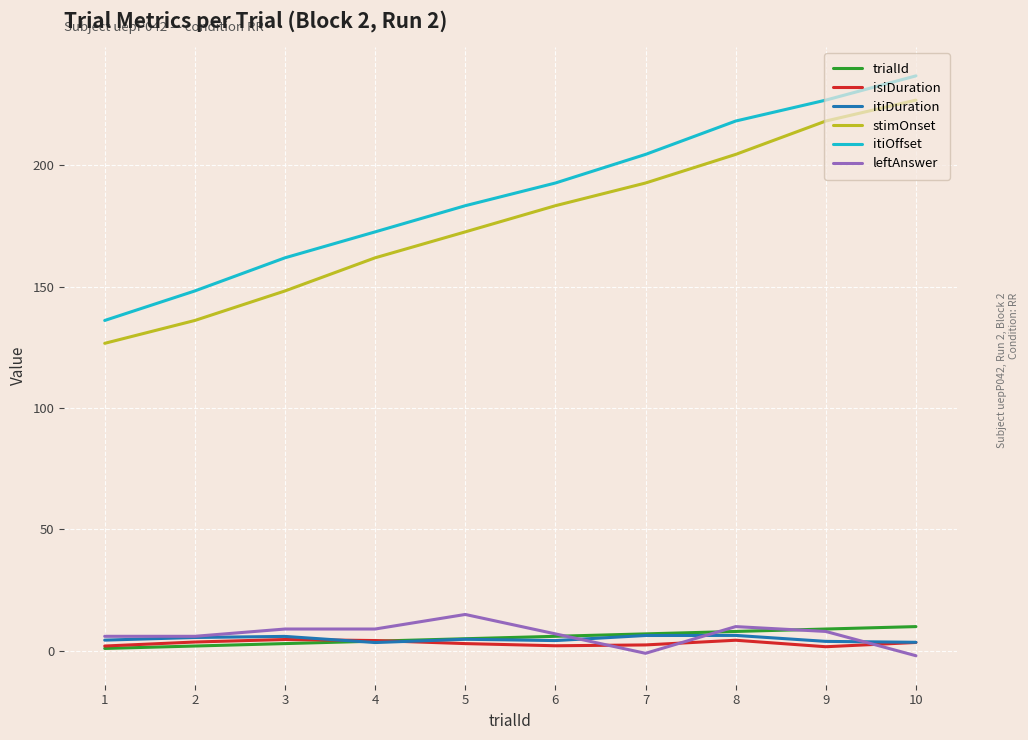

Between 4 and 6, which series saw the biggest shift?

stimOnset